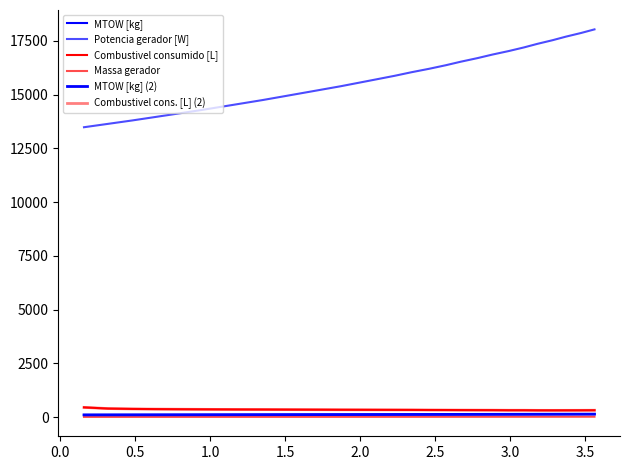

Does the chart display data point markers on the line(s)?

No